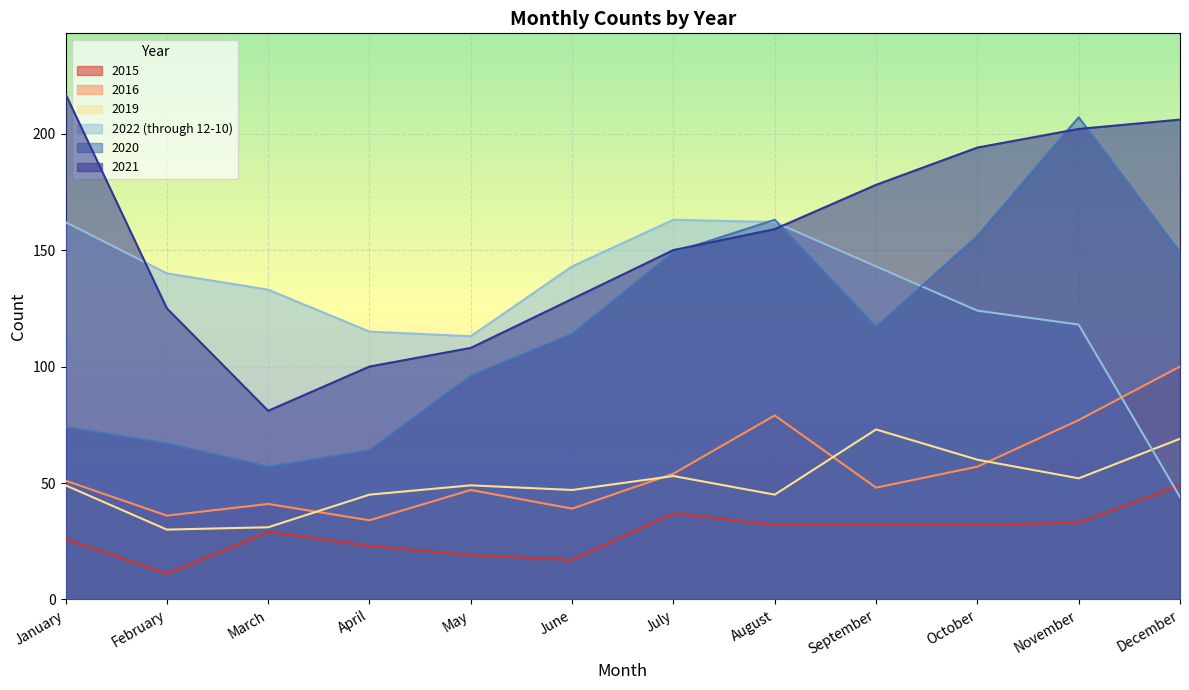

What is the sum of all 2016 values?

663